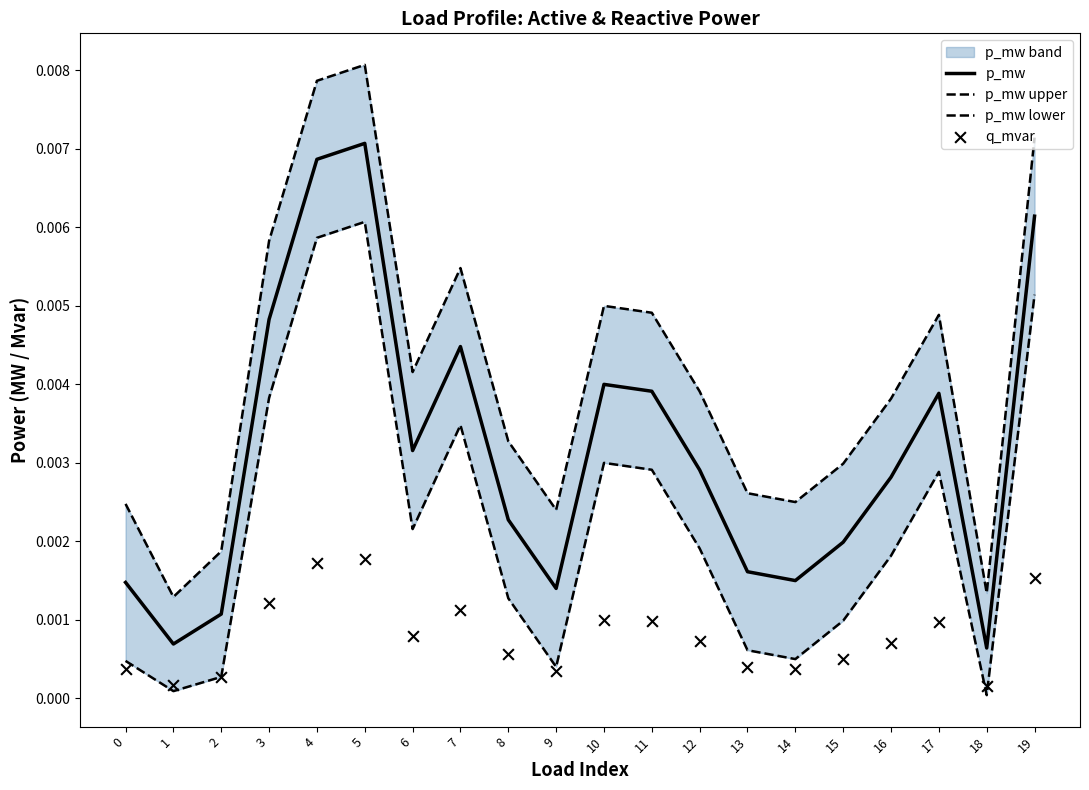

Which series contains the lowest Y value?

p_mw lower